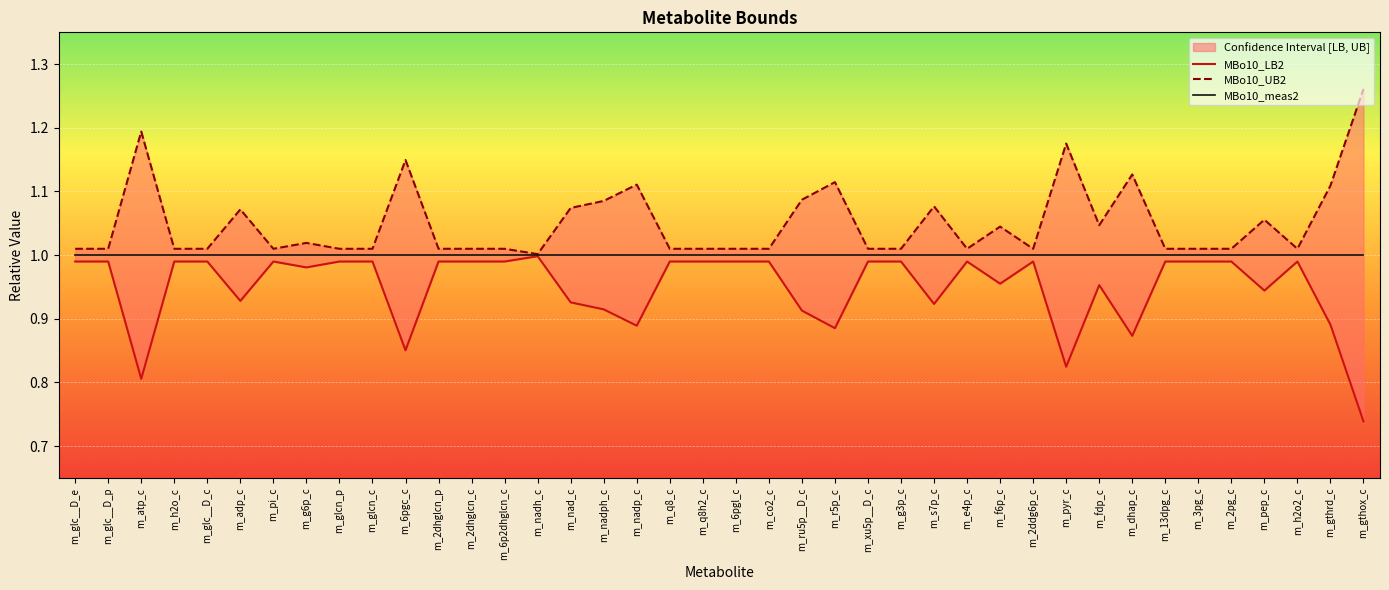

What is the total value across all series at m_3pg_c?

3.0